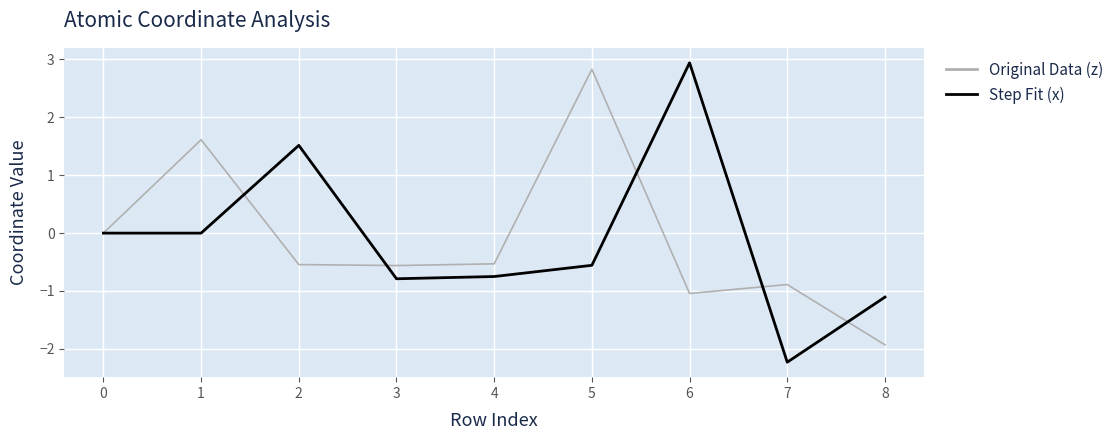

How many lines are shown in the chart?

2